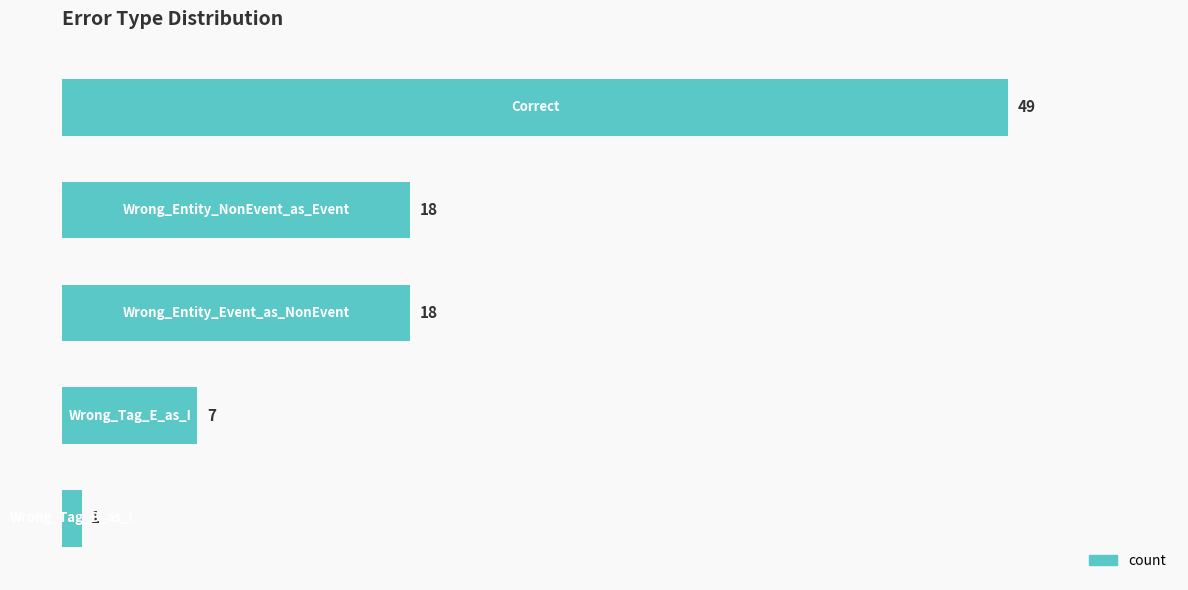

What is the smallest value displayed?

1